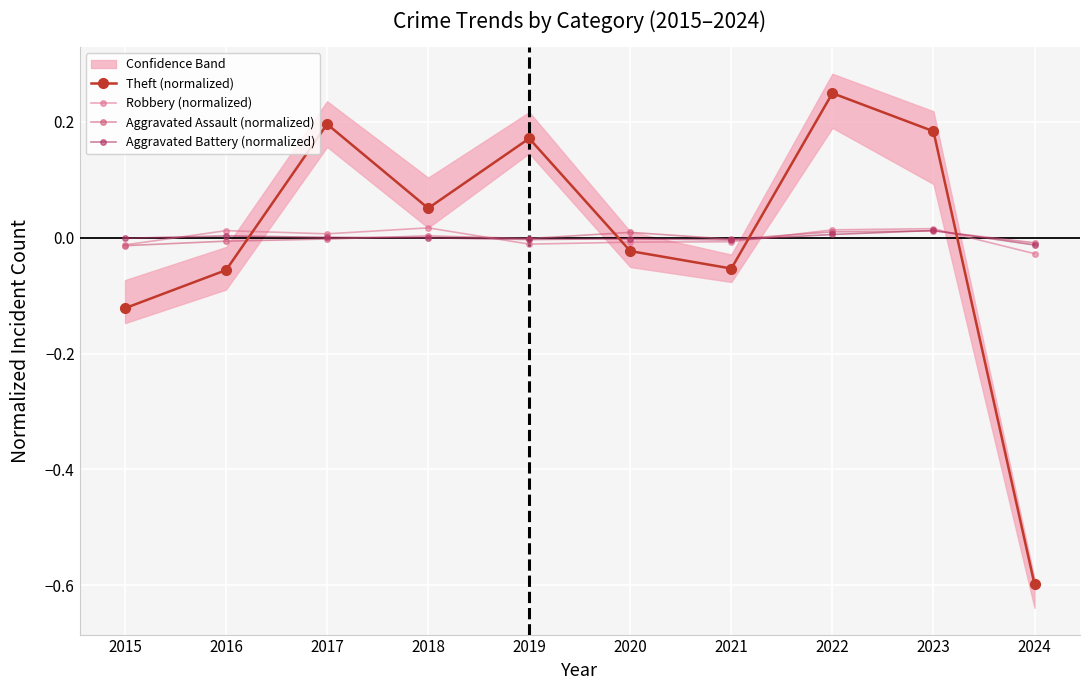

The Robbery (normalized) series shows 0.0 at 2018. True or false?

False